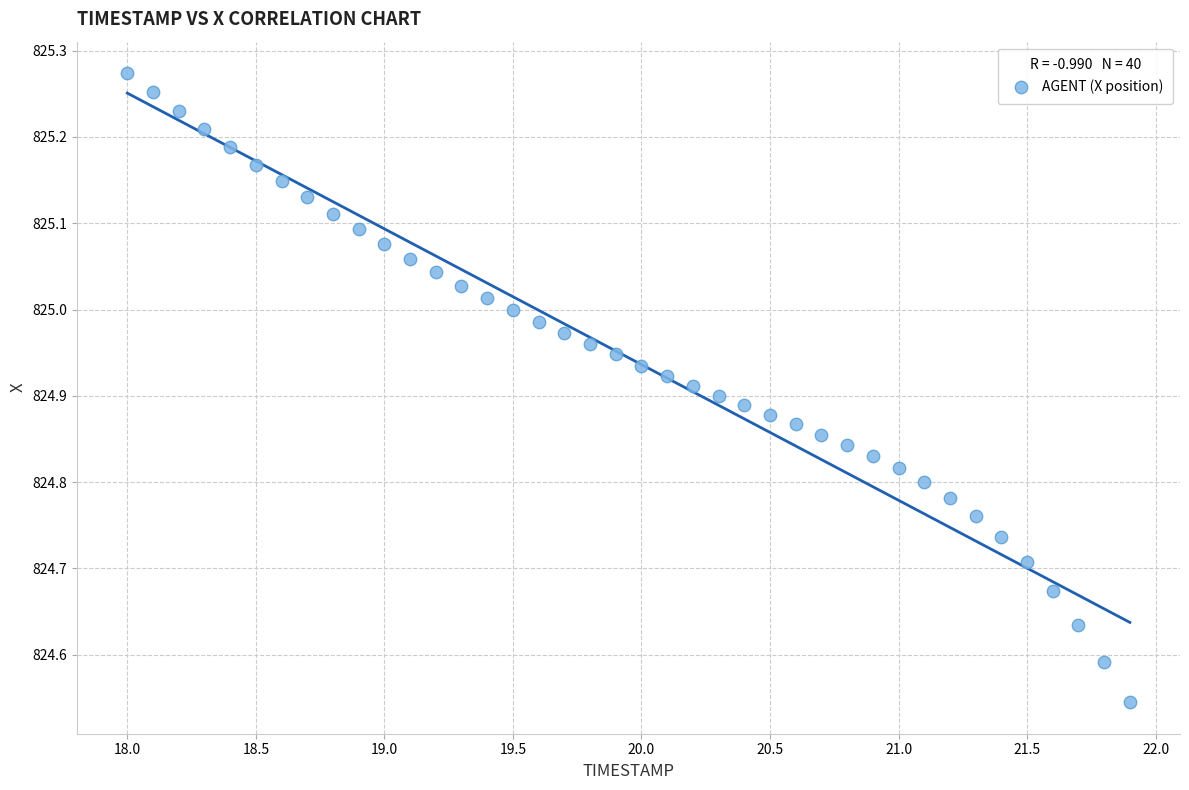

What is the range of Y values (max minus min)?

0.7